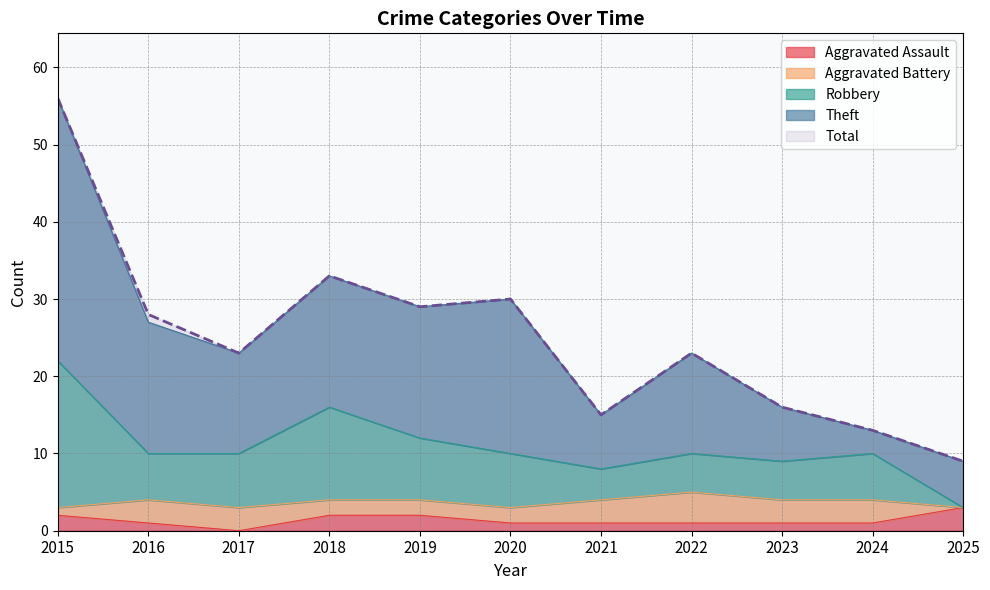

The value of Robbery at 2017 is 6. True or false?

False